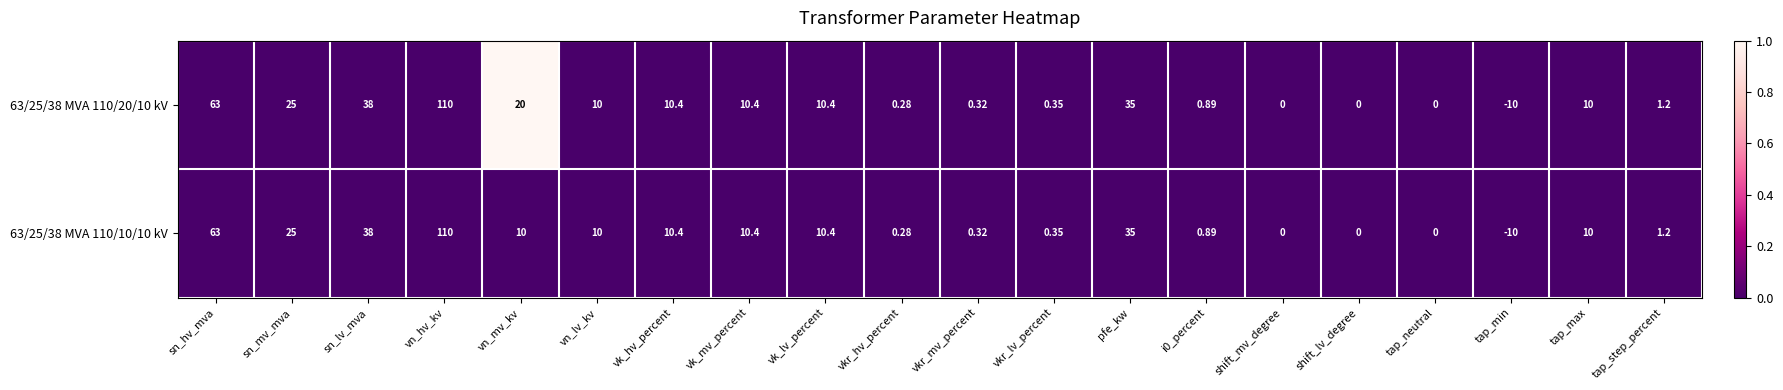

At which category is the sum across all series the highest?

vn_hv_kv